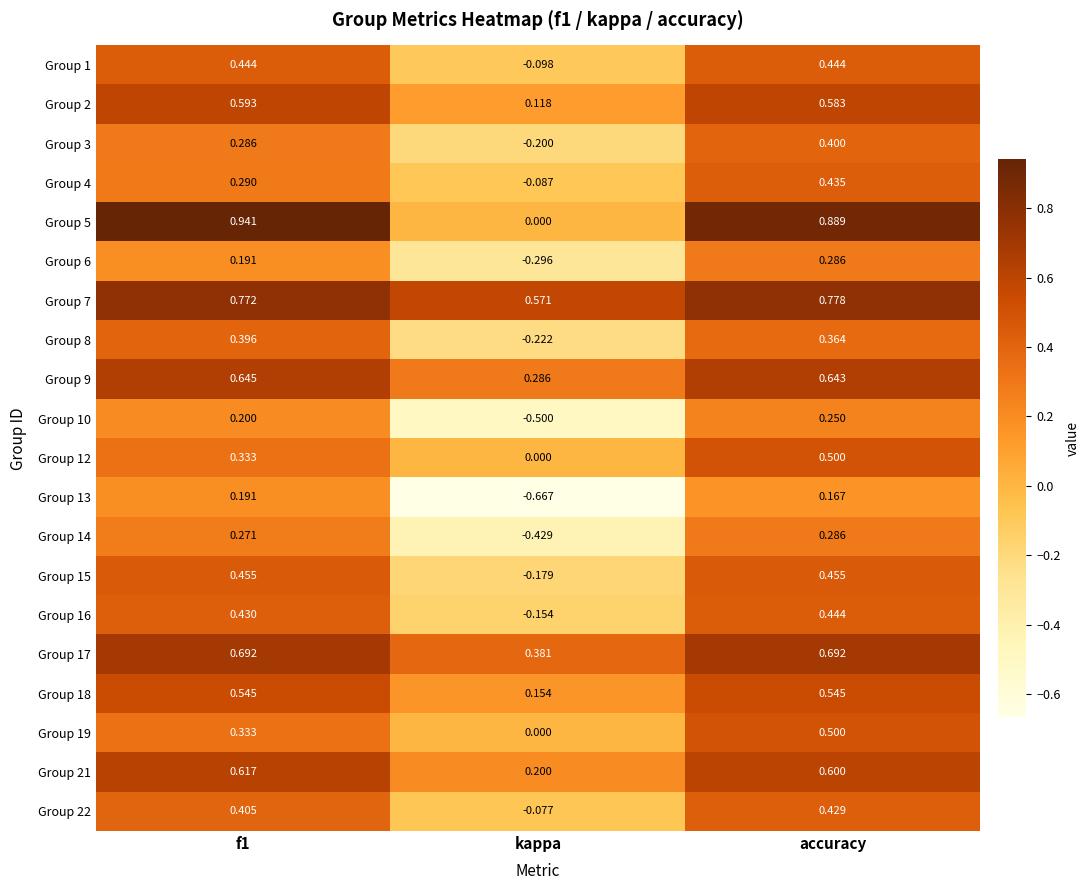

At which label is Group 13 closest to 0?

accuracy